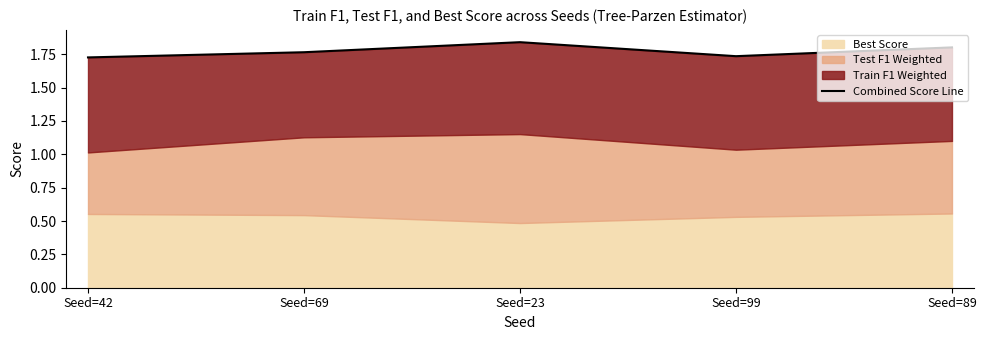

What is the change in value from Seed=69 to Seed=23?

+0.1